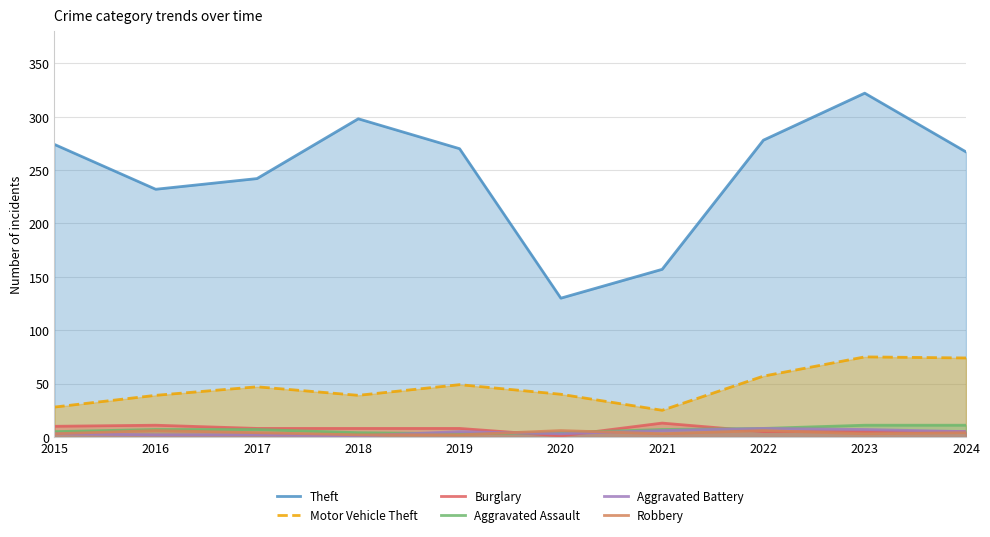

Rank the series by their maximum value, from highest to lowest.

Theft, Motor Vehicle Theft, Burglary, Aggravated Assault, Aggravated Battery, Robbery